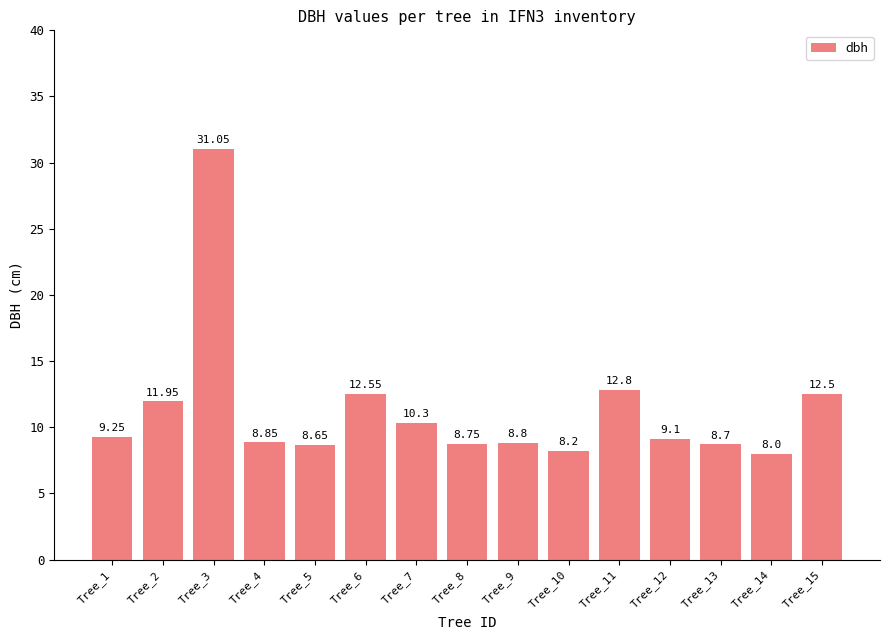

List the labels in order of value, largest first.

Tree_3, Tree_11, Tree_6, Tree_15, Tree_2, Tree_7, Tree_1, Tree_12, Tree_4, Tree_9, Tree_8, Tree_13, Tree_5, Tree_10, Tree_14